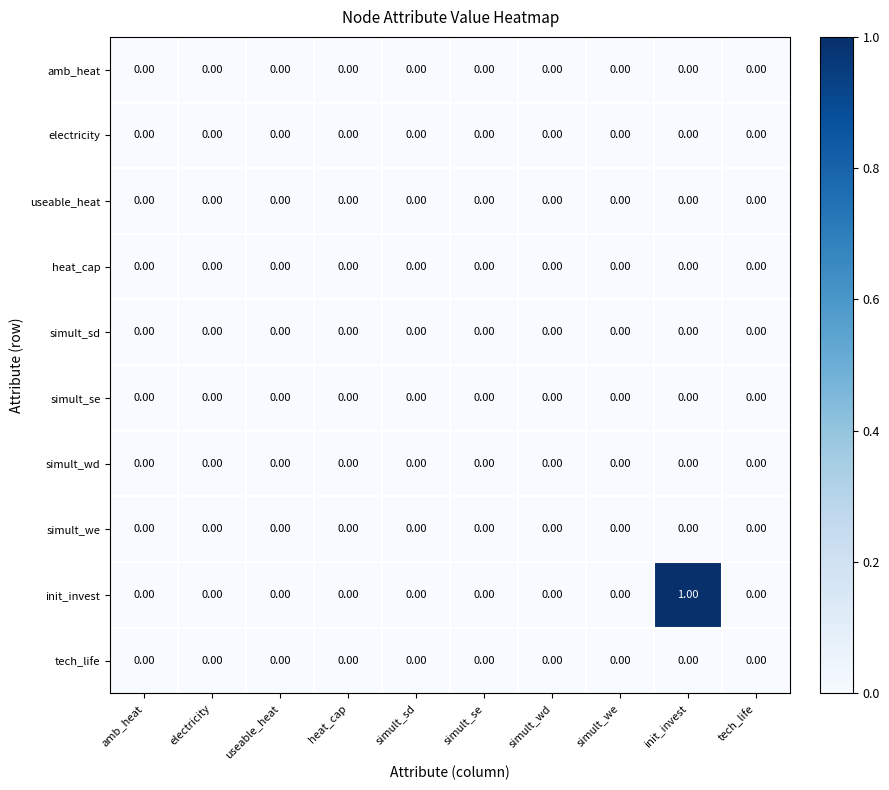

Which series has the largest total across all categories?

init_invest